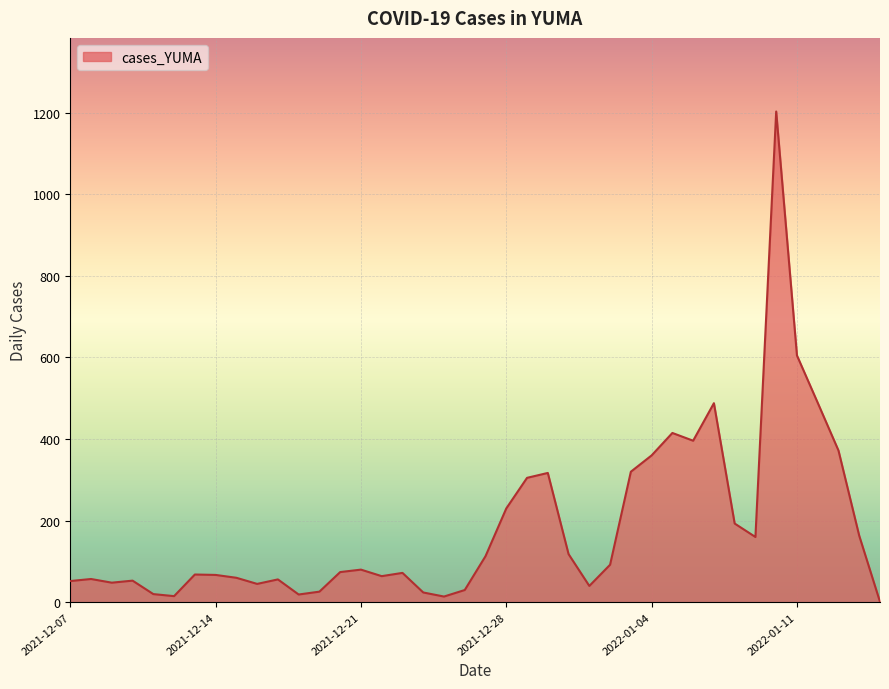

What is the greatest value displayed?

1203